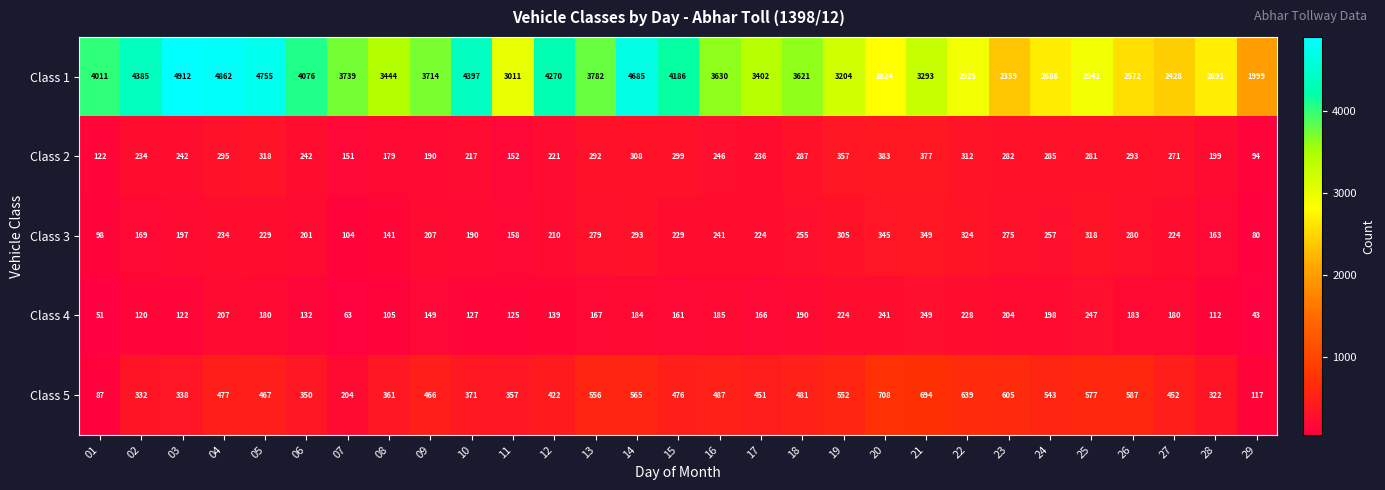

True or false: Class 3 has a value of 145 at 01.

False